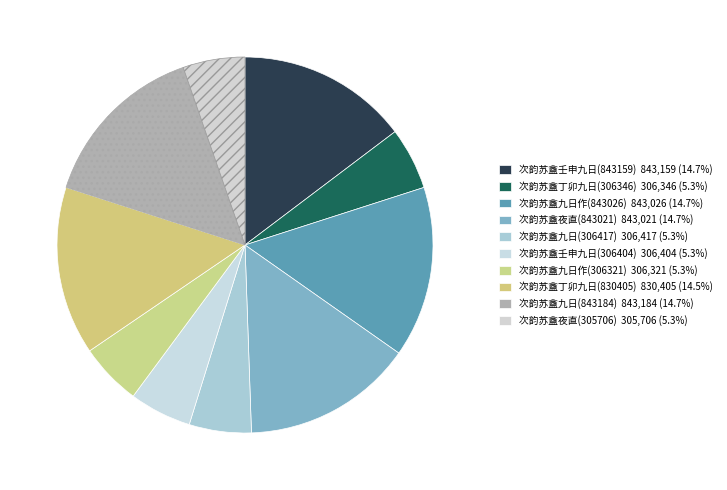

To the nearest percent, what percentage of the pie is 次韵苏盦夜直(843021)?

15%